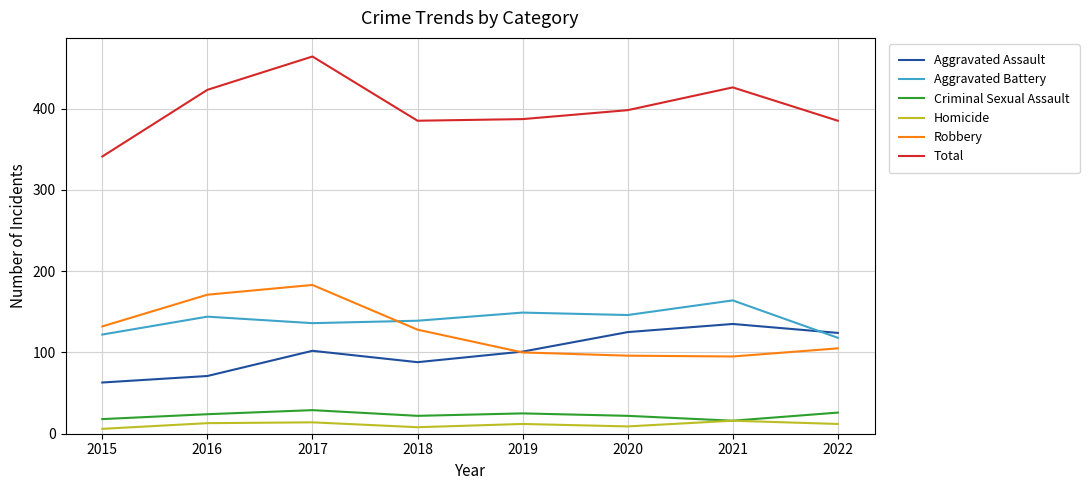

What is the difference between the maximum and minimum values in the Robbery series?

88